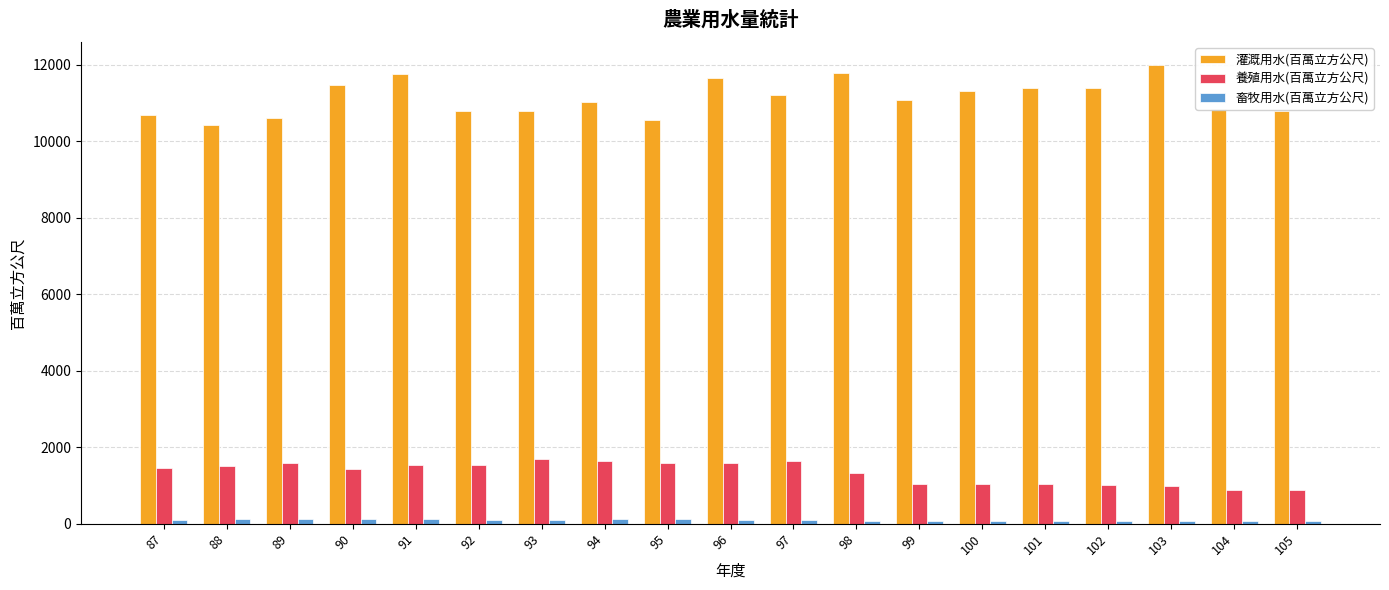

What is the difference between the maximum and minimum values in the 養殖用水(百萬立方公尺) series?

825.3